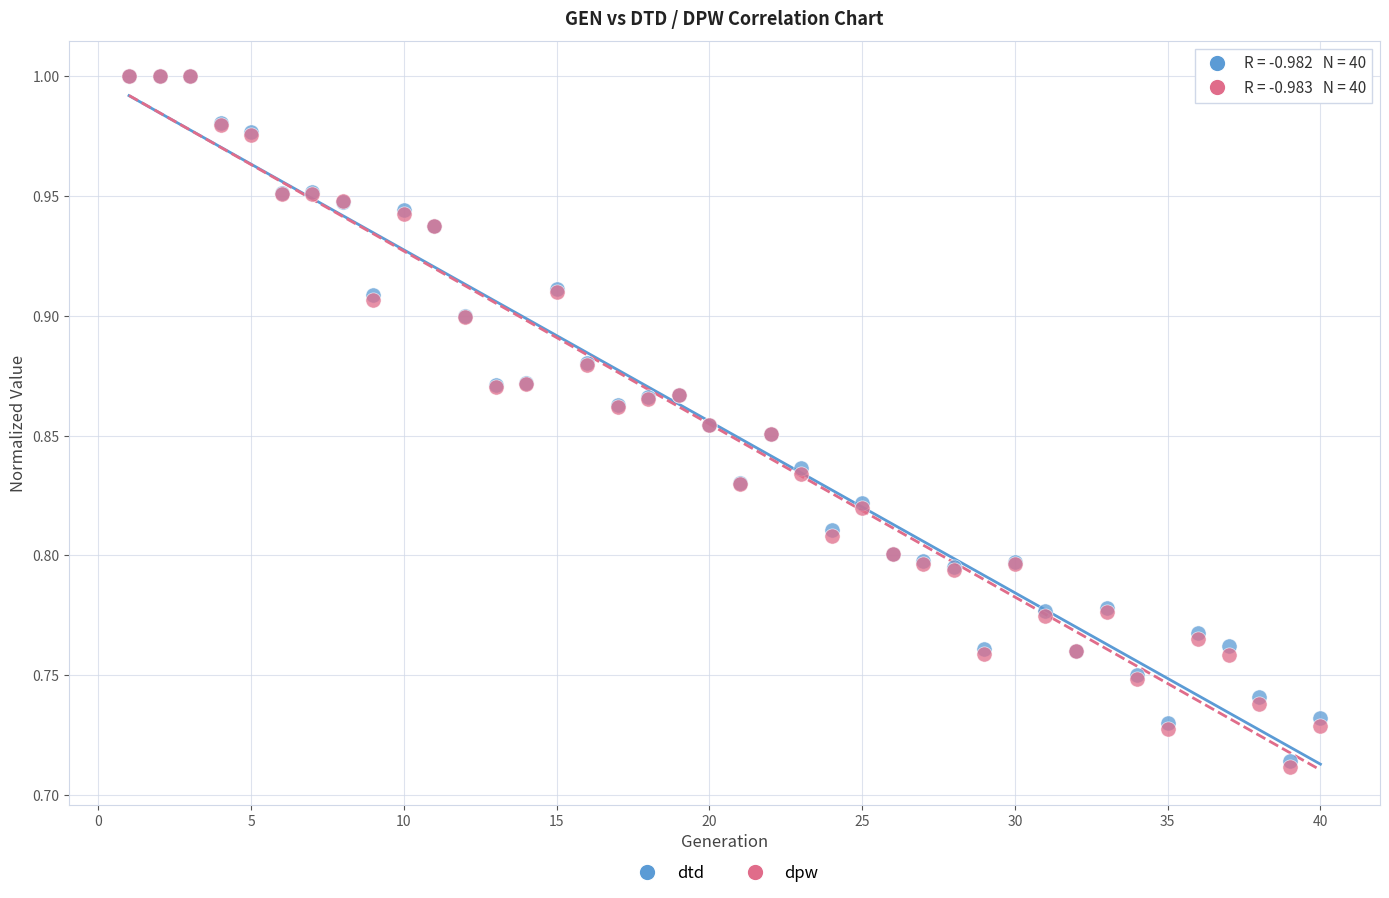

What are all the series names shown in the legend?

dtd, dpw